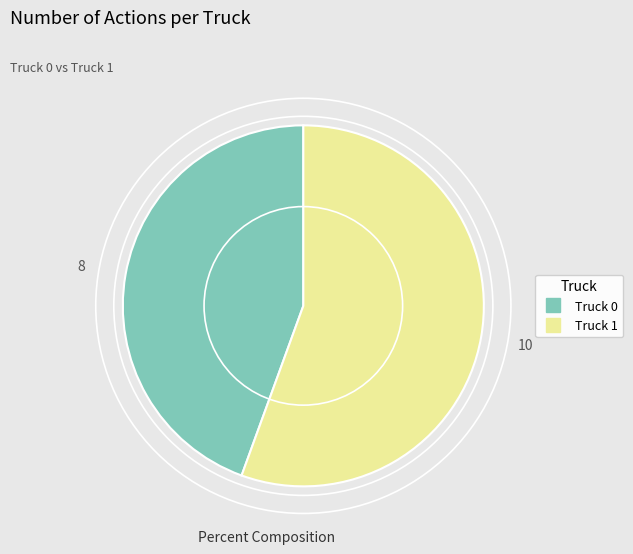

Do Truck 0 and Truck 1 together represent more than half of the pie?

Yes